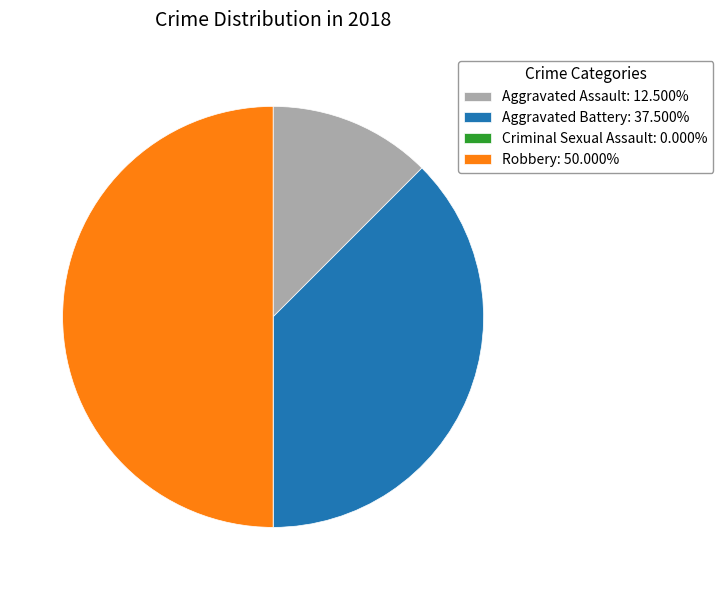

Does Aggravated Battery: 37.500% represent more than half of the total?

No